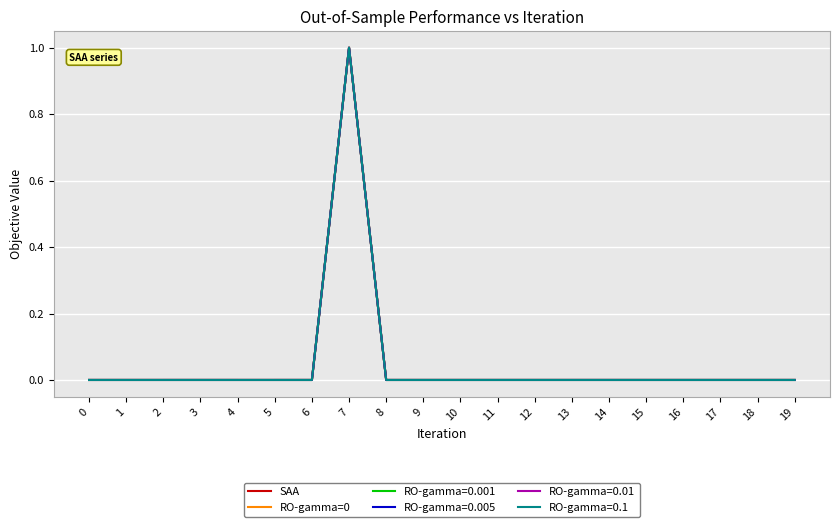

True or false: SAA and RO-gamma=0 cross at least once.

False